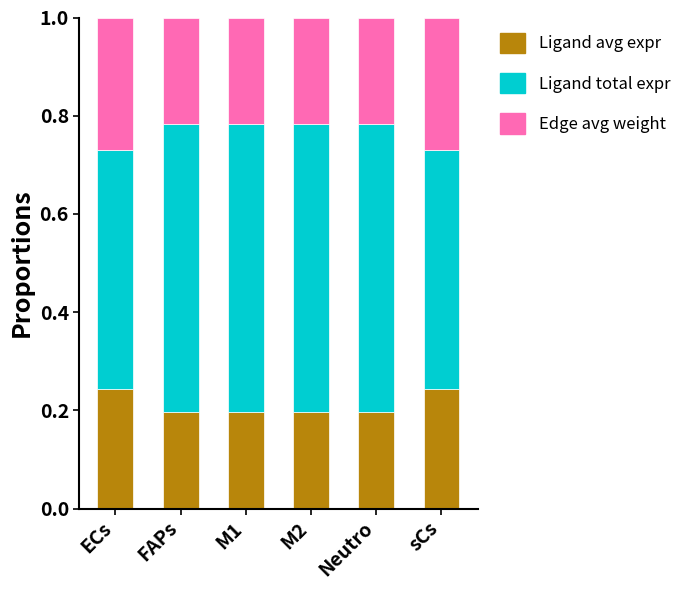

What is the total value across all series at FAPs?

1.0